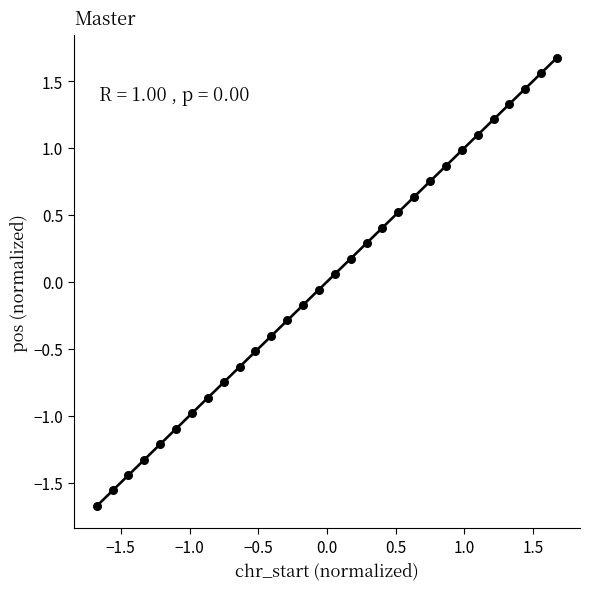

What is the range of X values (max minus min)?

3.4